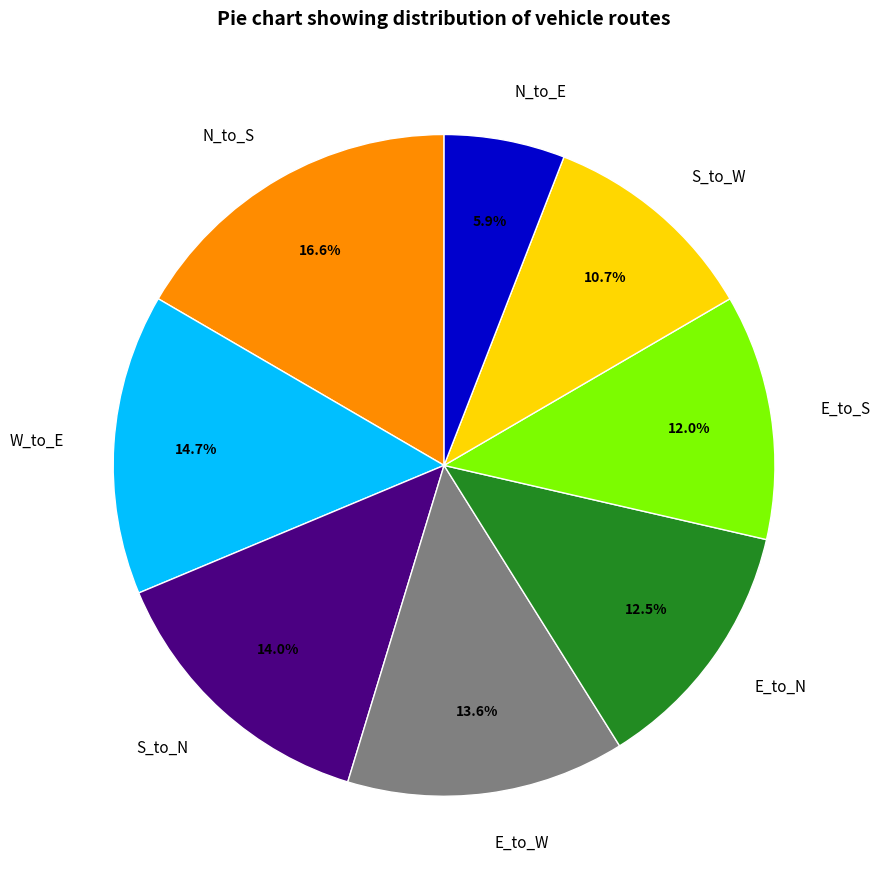

Combined, do E_to_W and N_to_E account for over 50%?

No